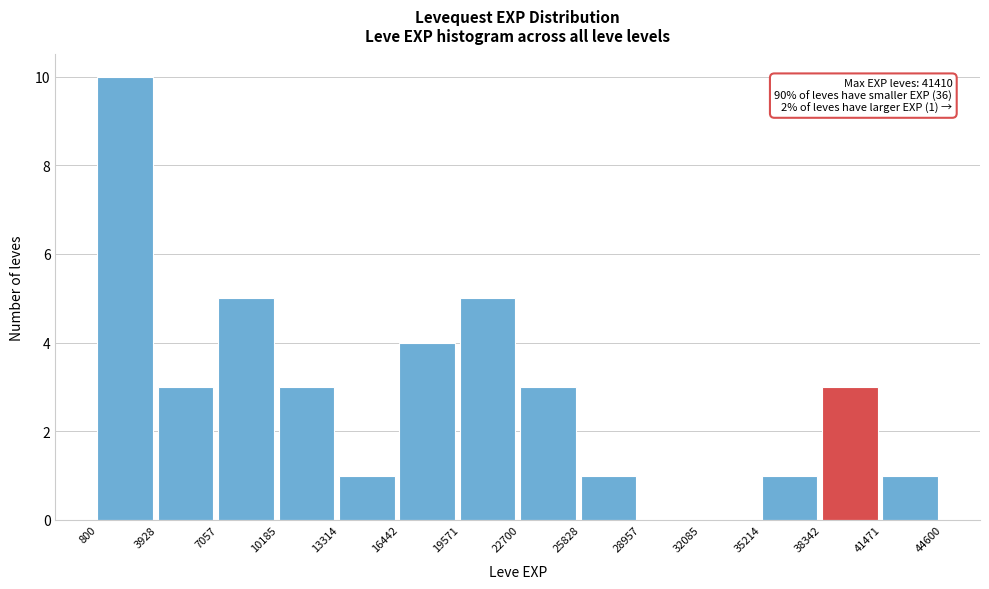

Over which range of the x-axis is the bar tallest?

800 to 3928